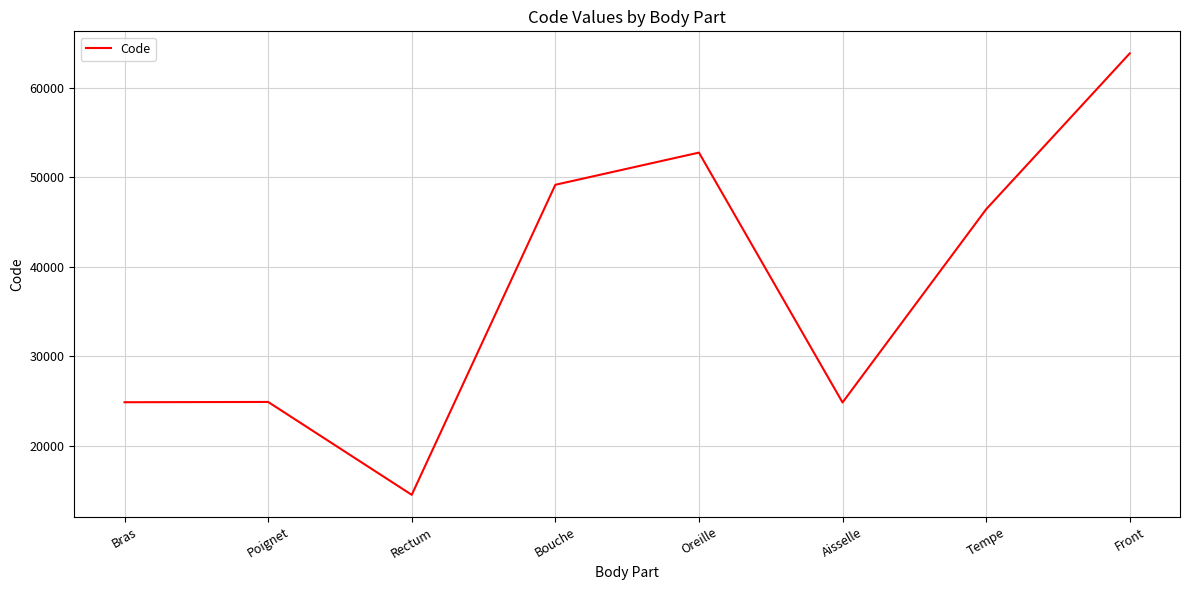

The value at Front is 34641. True or false?

False